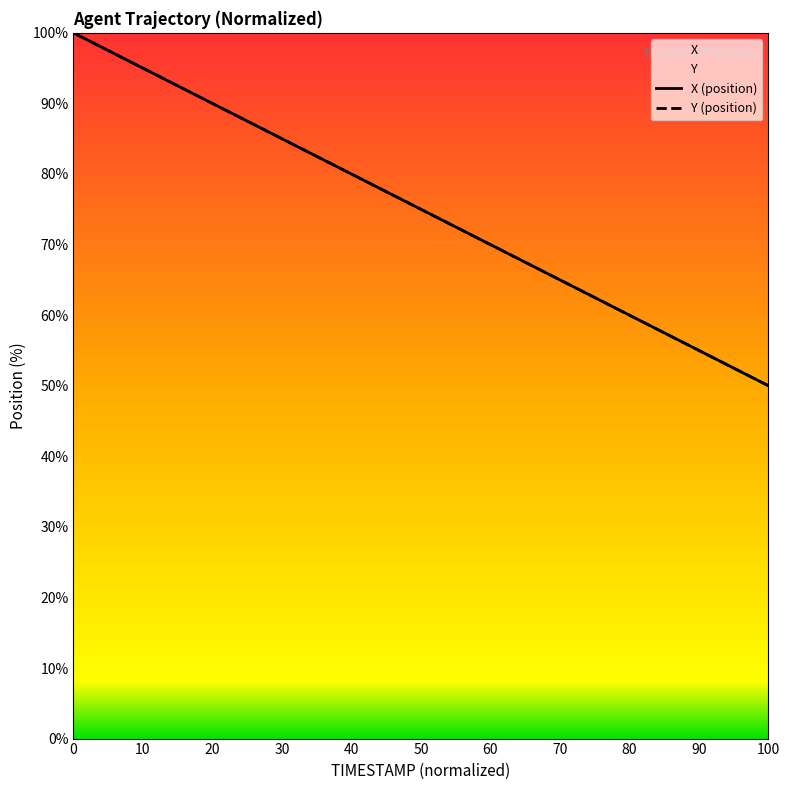

What is the difference between the maximum and second lowest values in the Y series?

48.7